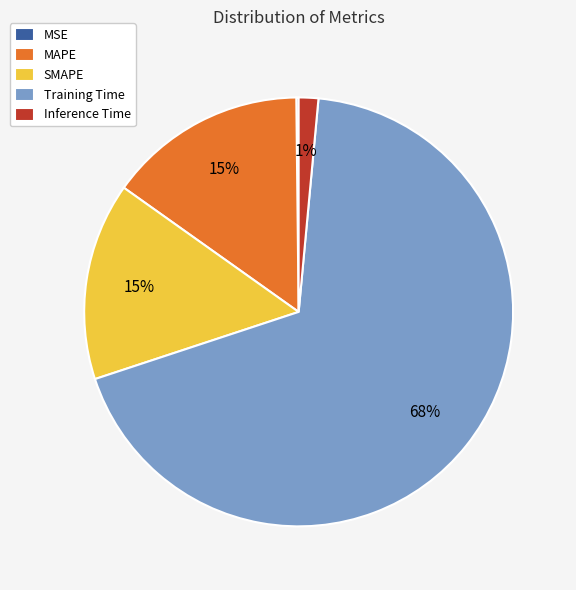

To the nearest percent, what is the average slice percentage?

20%